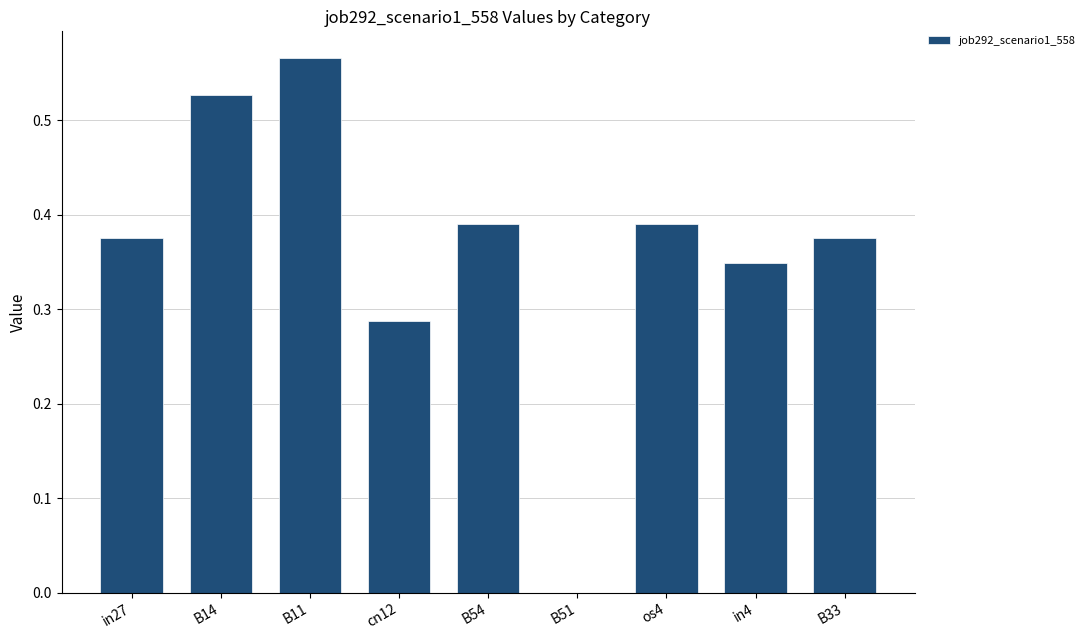

Is it true that the value at os4 is 0.5?

False